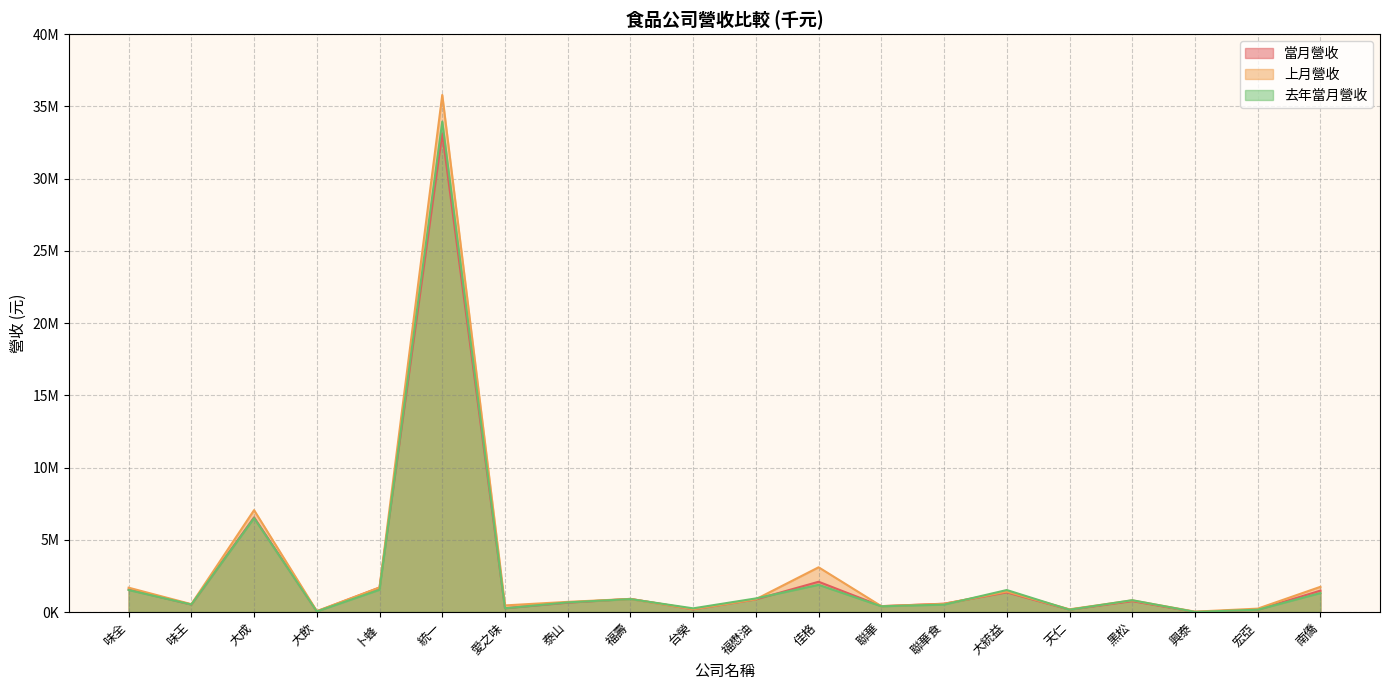

What are all the series names shown in the legend?

當月營收, 上月營收, 去年當月營收